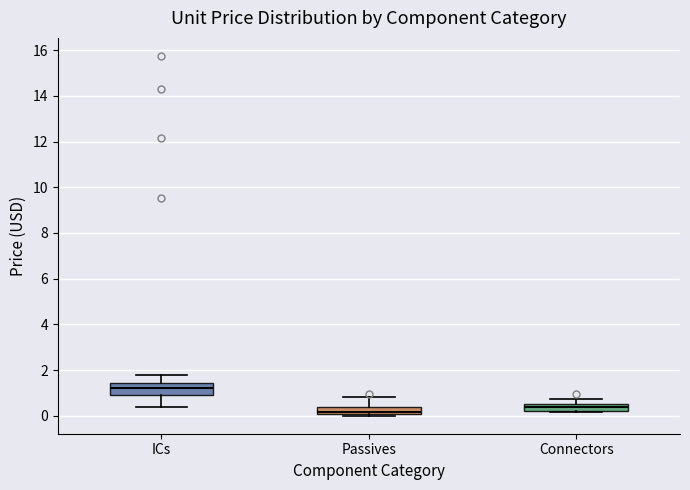

Which box is the tallest, from its lower edge to its upper edge?

ICs